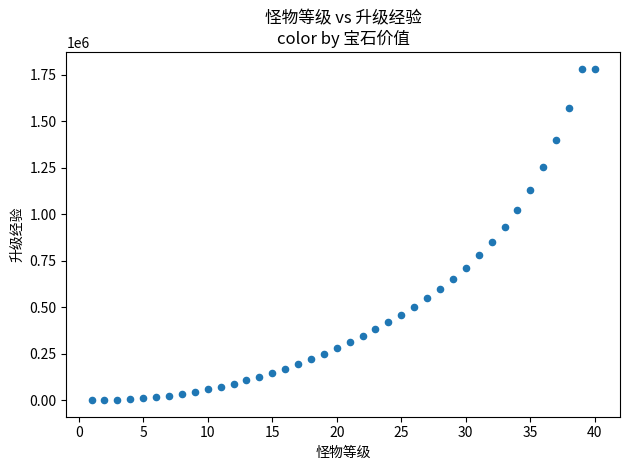

What is the range of Y values (max minus min)?

1780326.4